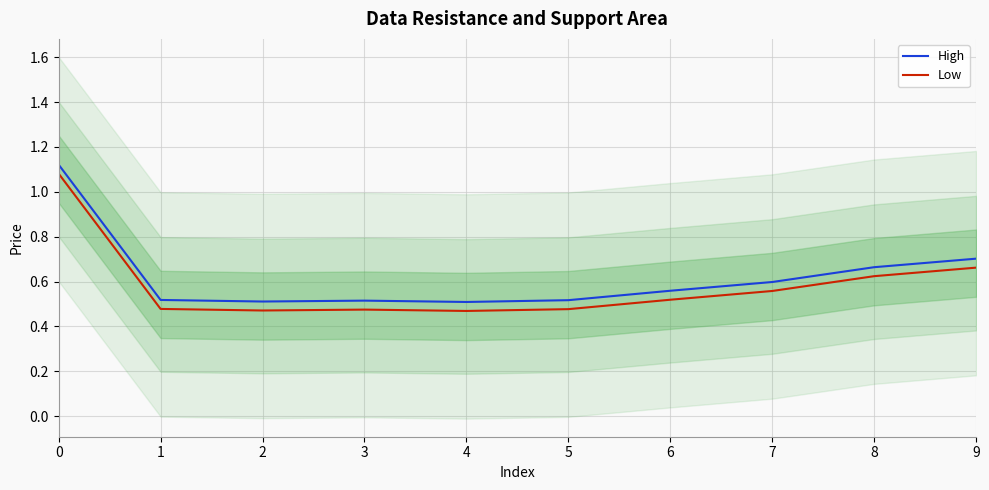

True or false: Low has a value of 0.7 at 9.

True